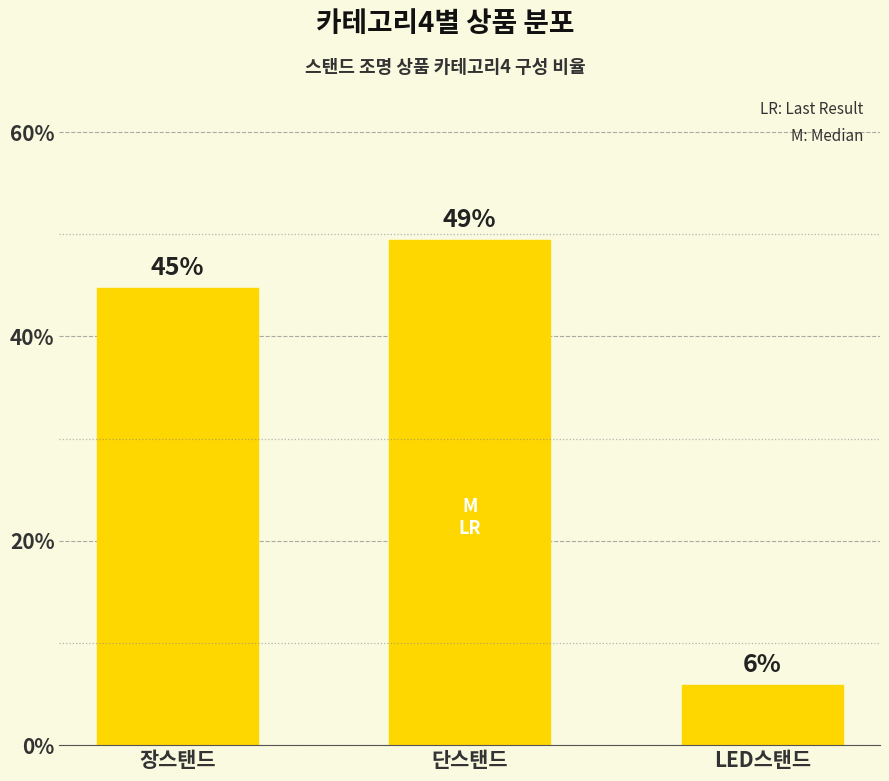

What is the difference between the maximum and second lowest values?

4.7